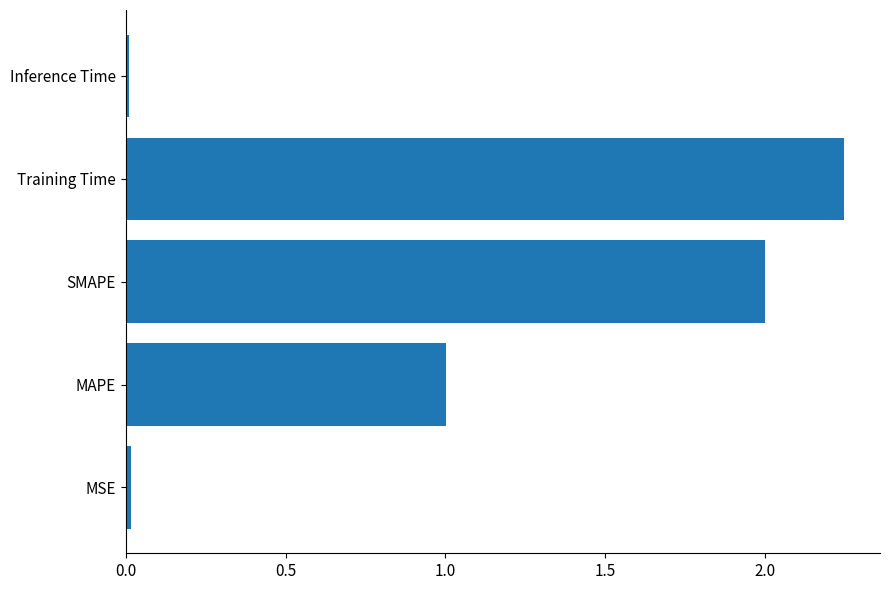

Which category has the highest value across all series?

Training Time